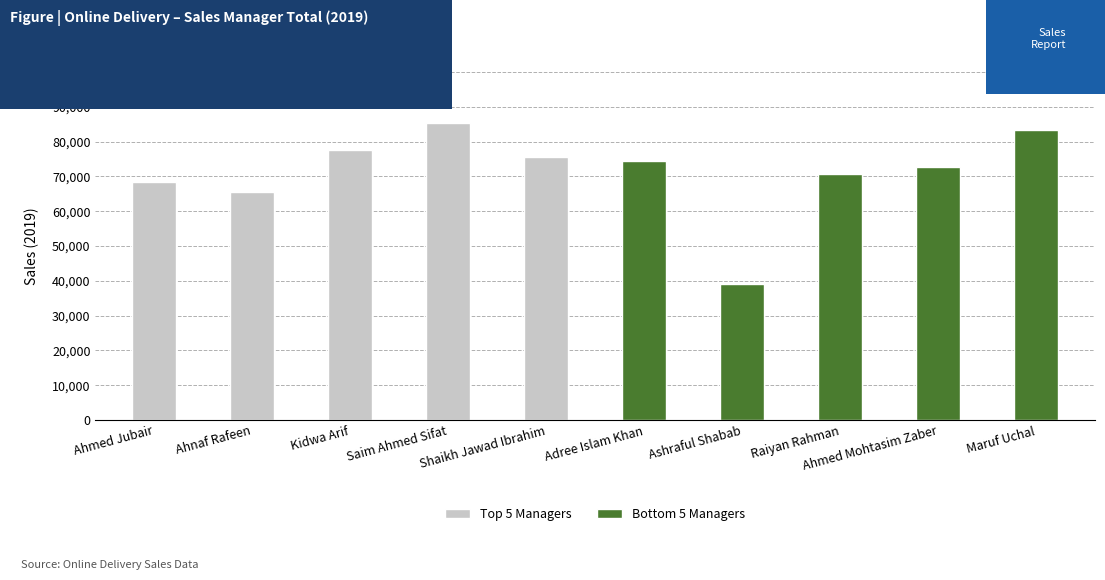

What is the label of the 8th bar from the left?

Raiyan Rahman